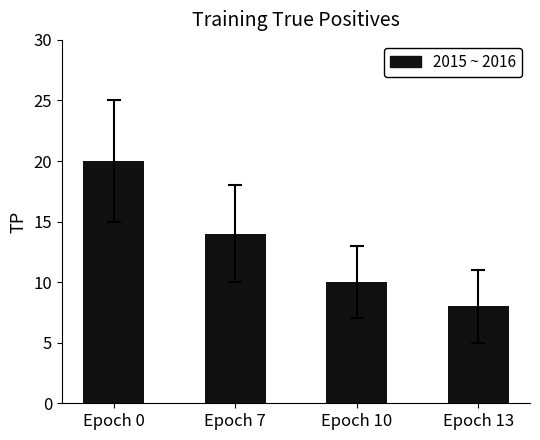

What is the difference between the values at Epoch 10 and Epoch 7?

4